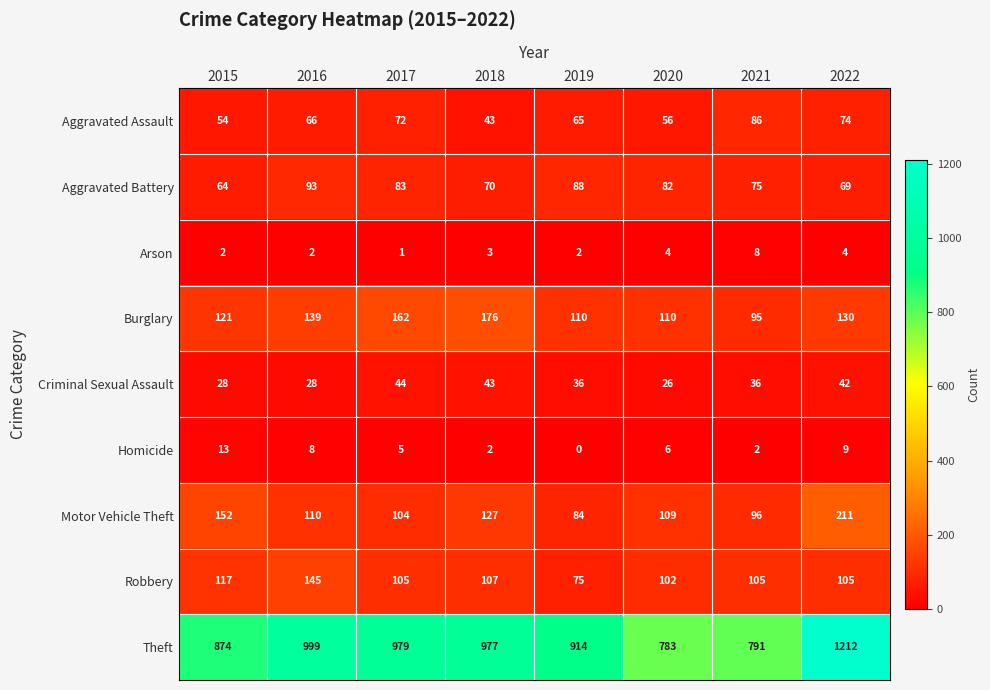

At which label does Theft first exceed 977?

2016